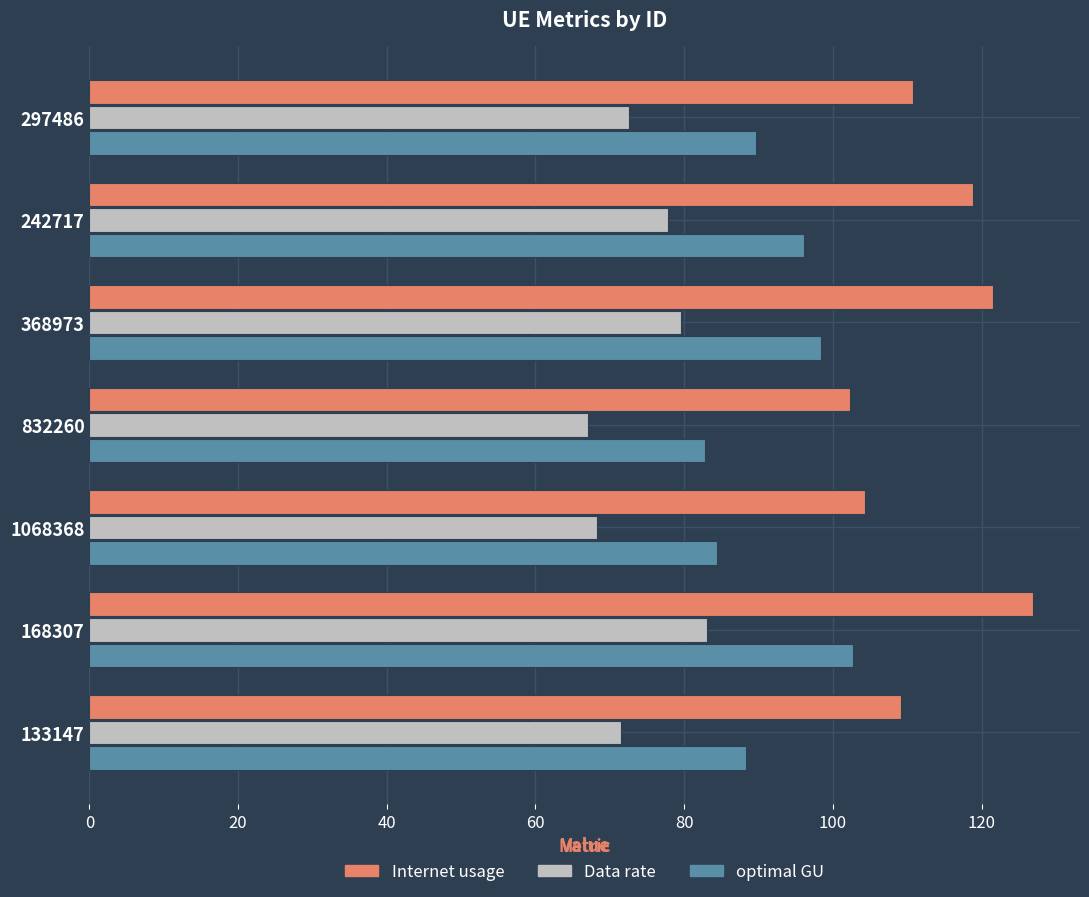

Rank the series by their average value, from highest to lowest.

Internet usage, optimal GU, Data rate